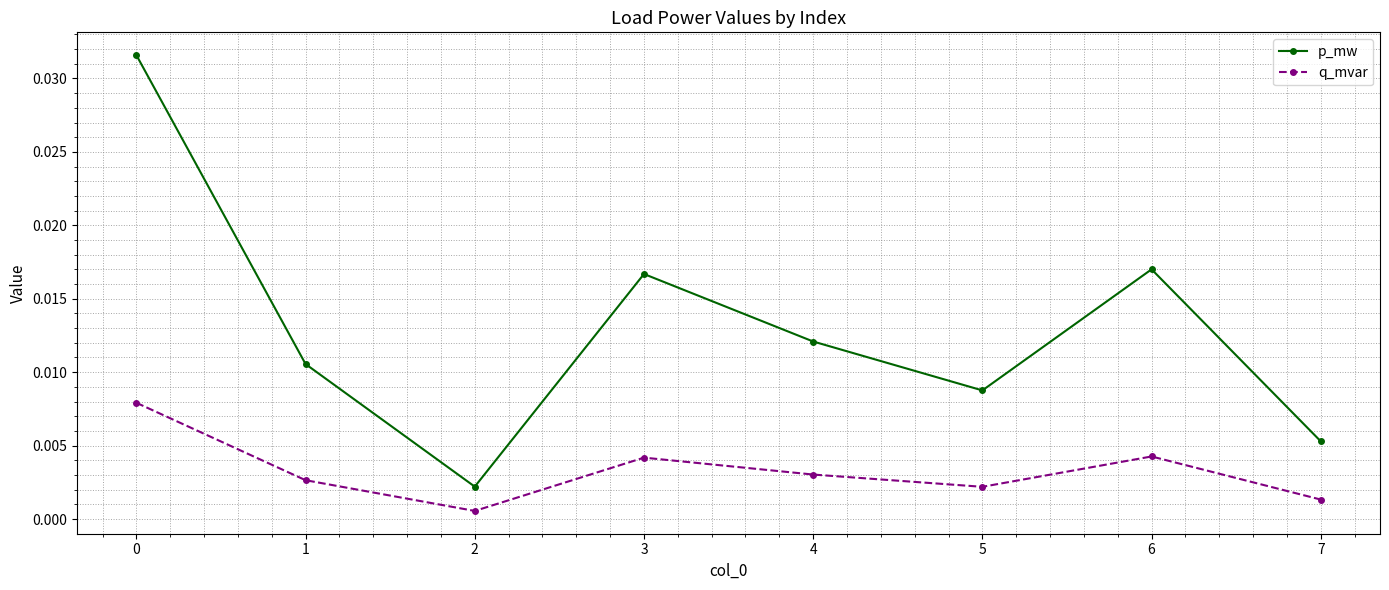

True or false: p_mw and q_mvar intersect in this chart.

False